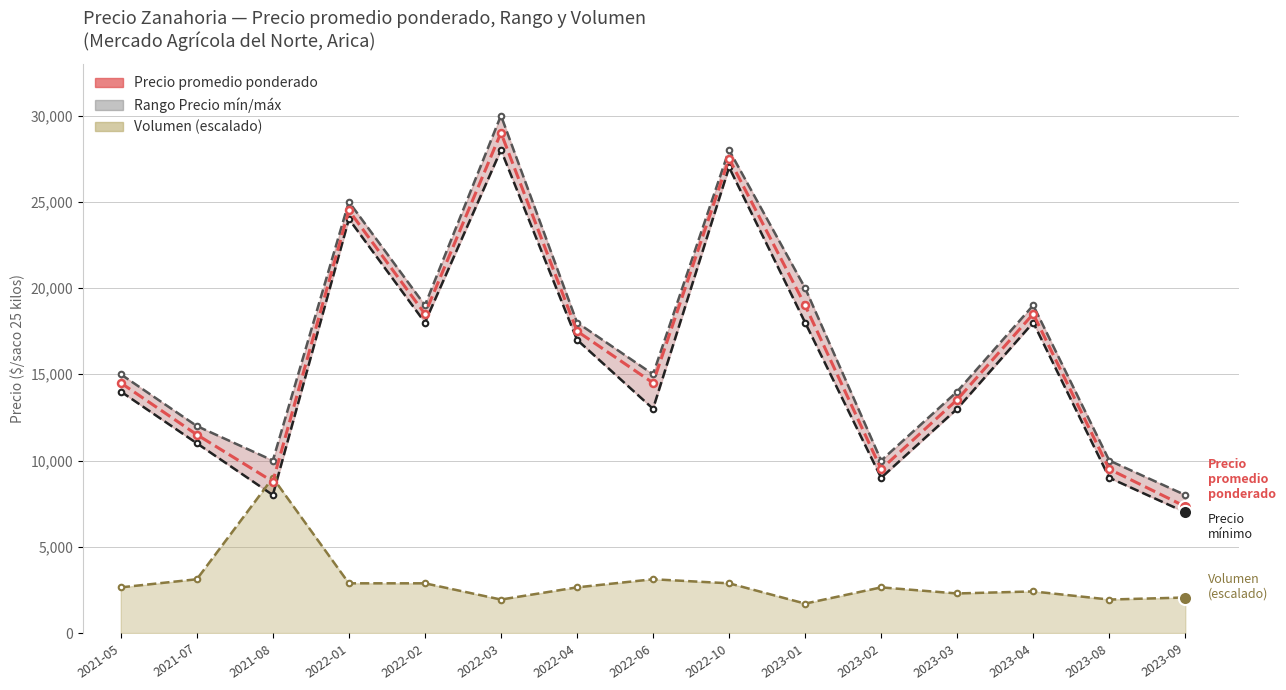

Which series has the largest total across all categories?

Precio maximo